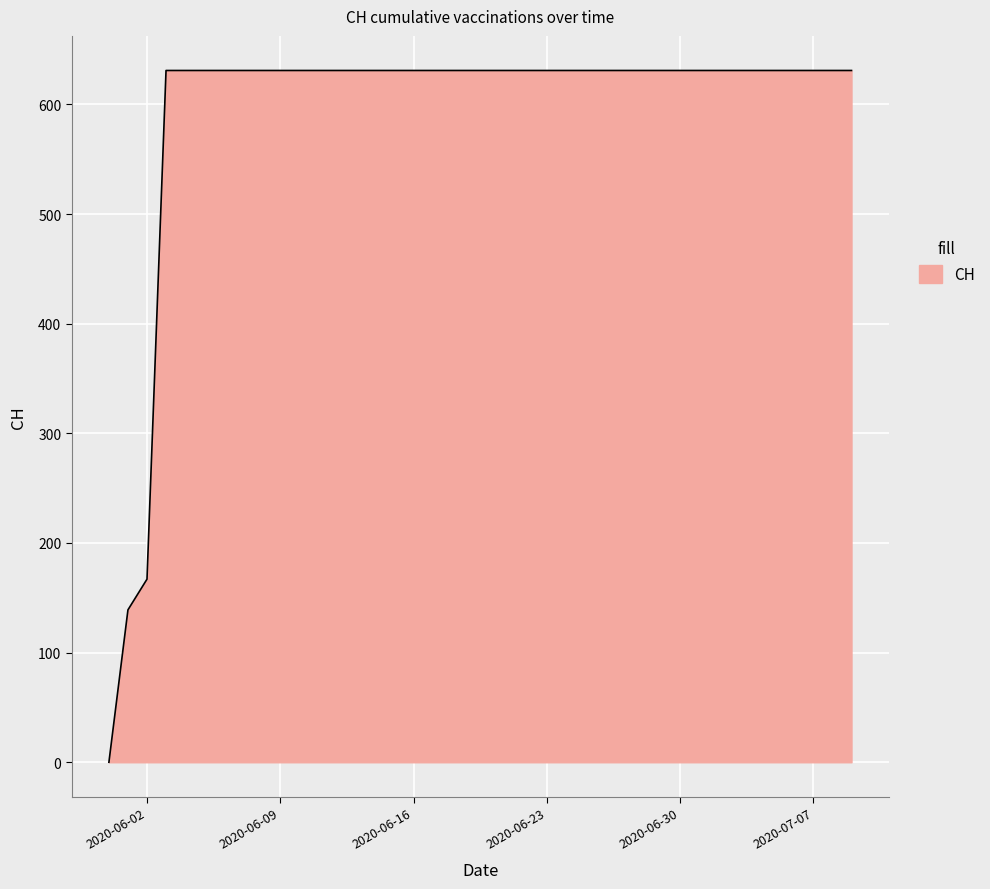

What is the maximum value shown in the chart?

631